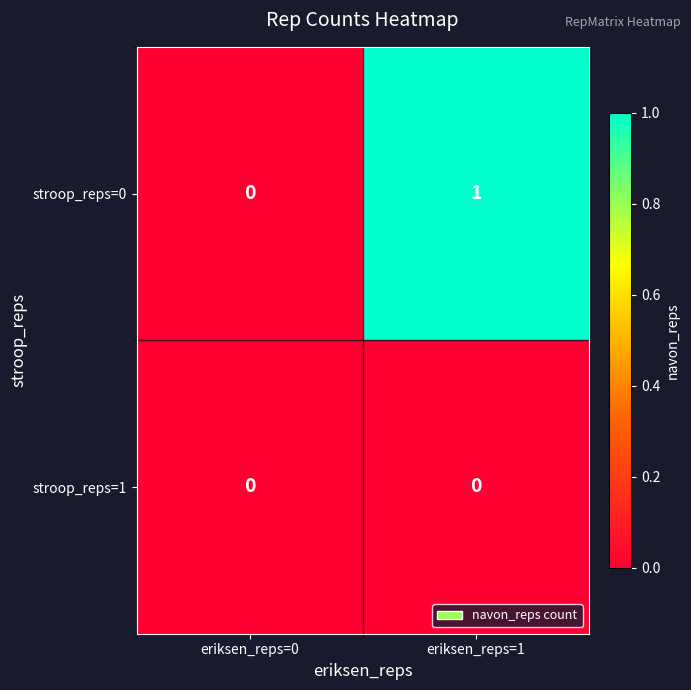

Reading left to right, what are all the values shown in this chart?

stroop_reps=0: eriksen_reps=0=0	eriksen_reps=1=1
stroop_reps=1: eriksen_reps=0=0	eriksen_reps=1=0